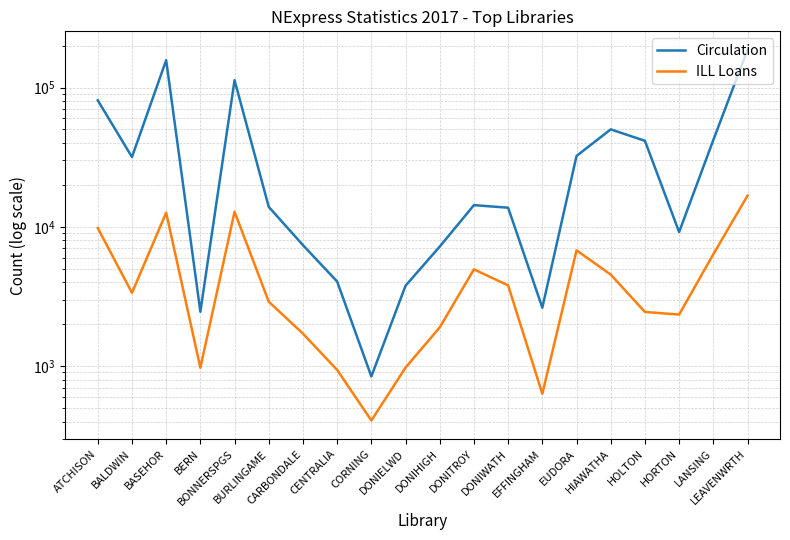

What is the value of the ILL Loans point at the 13th from the left?

3796